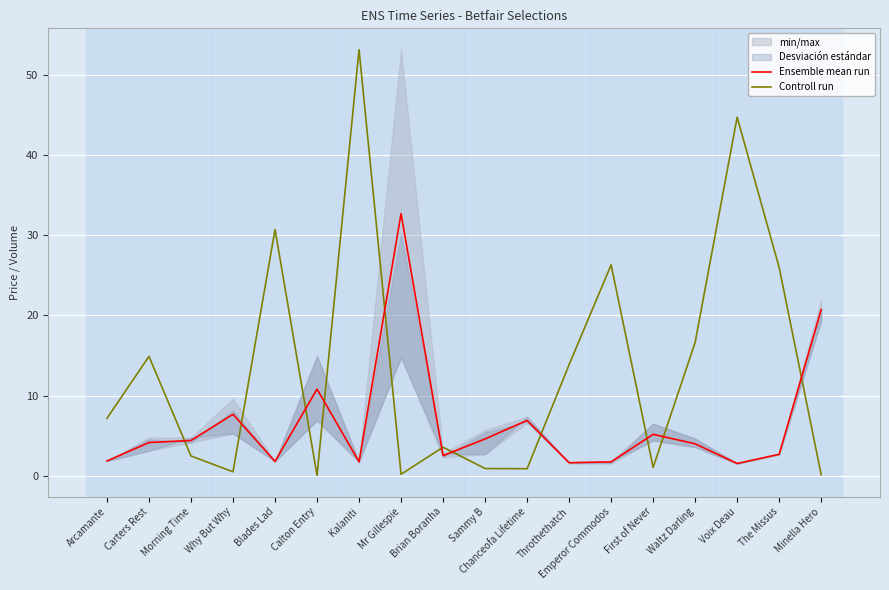

List the series in order of their peak value, highest first.

Controll run, Ensemble mean run